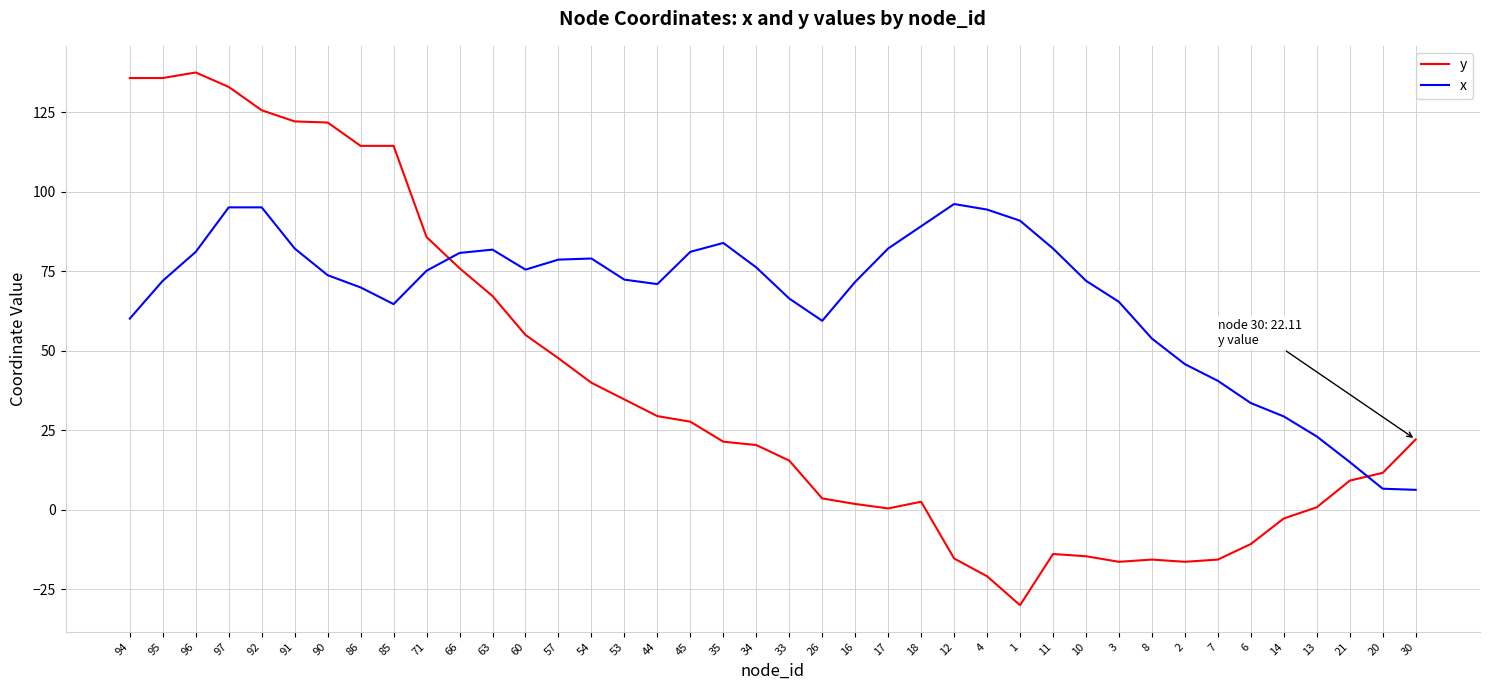

Which series has the largest total across all categories?

x